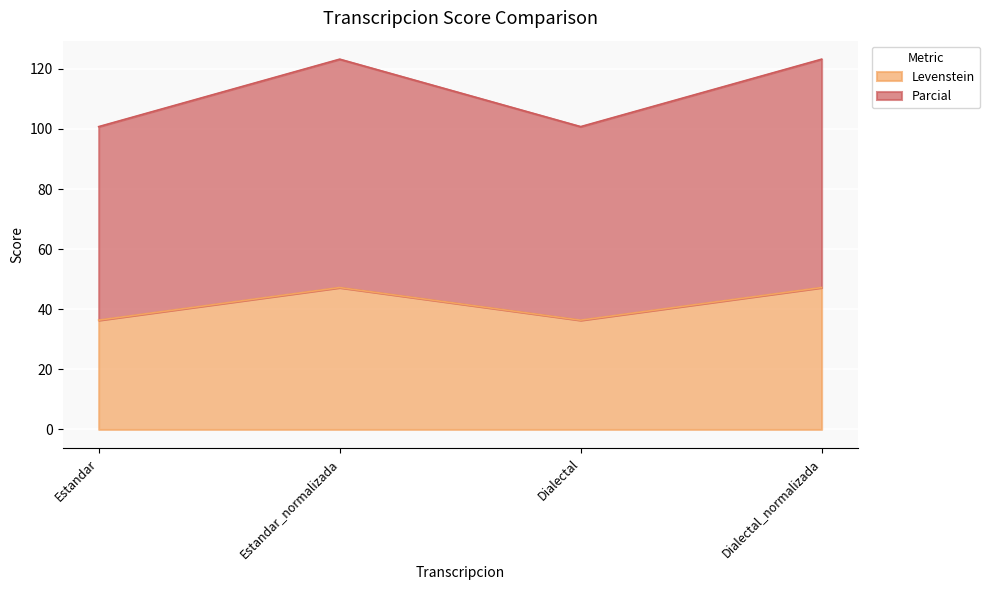

Is it true that Levenstein equals 36.4 at Estandar?

True